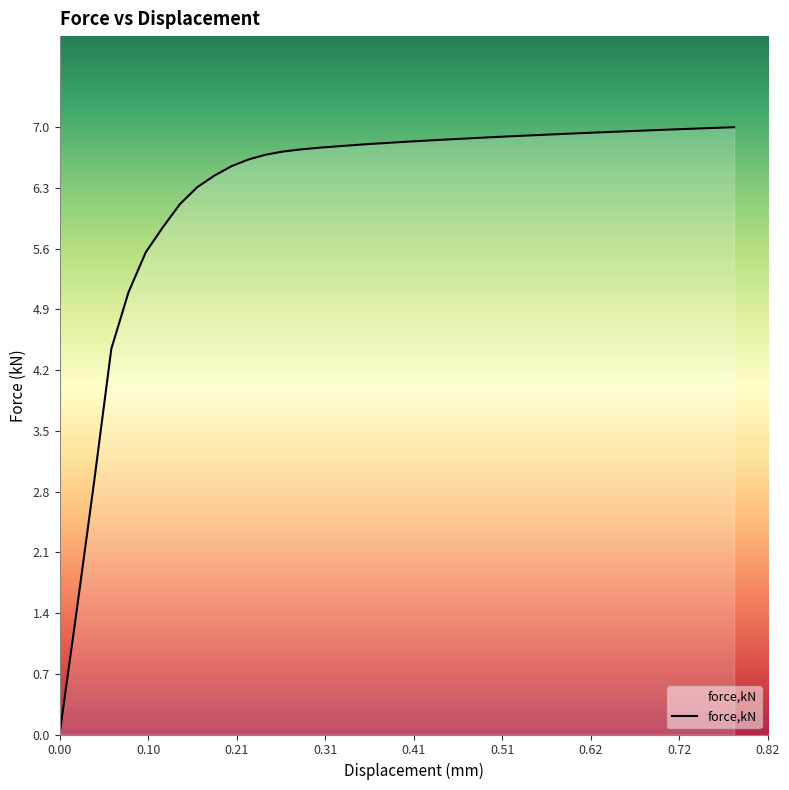

What is the difference between the maximum and minimum values?

7.0